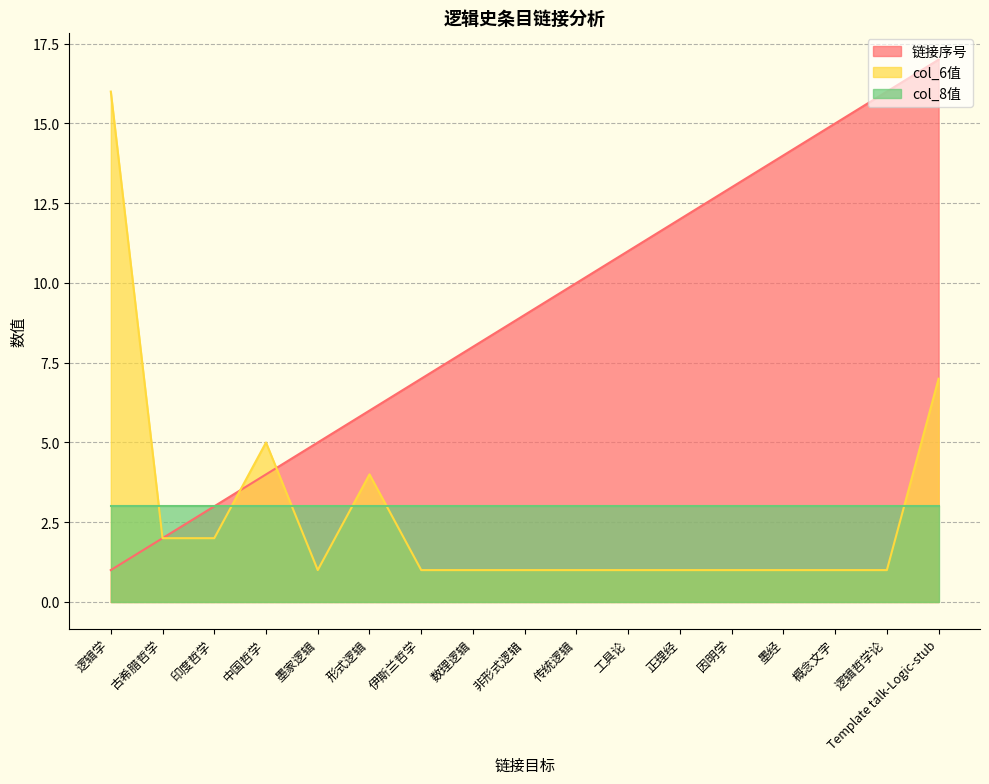

What is the difference between the maximum and minimum values in the col_6值 series?

15